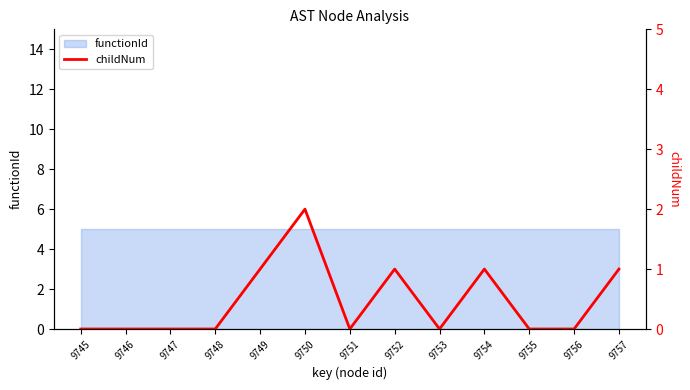

The chart shows a value of 1 at 9745. True or false?

False